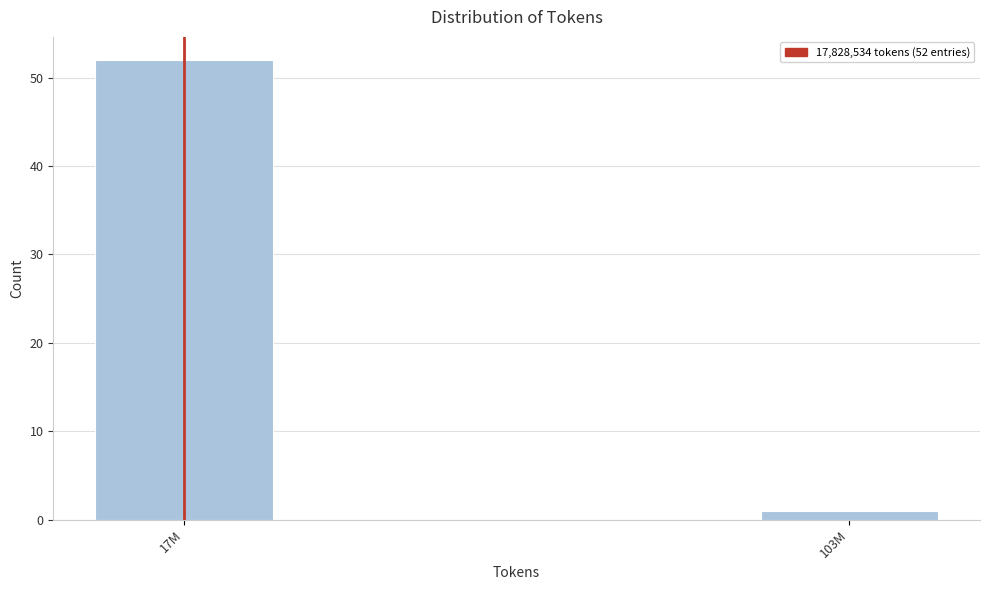

Reading left to right, extract all data points from this chart.

52	1